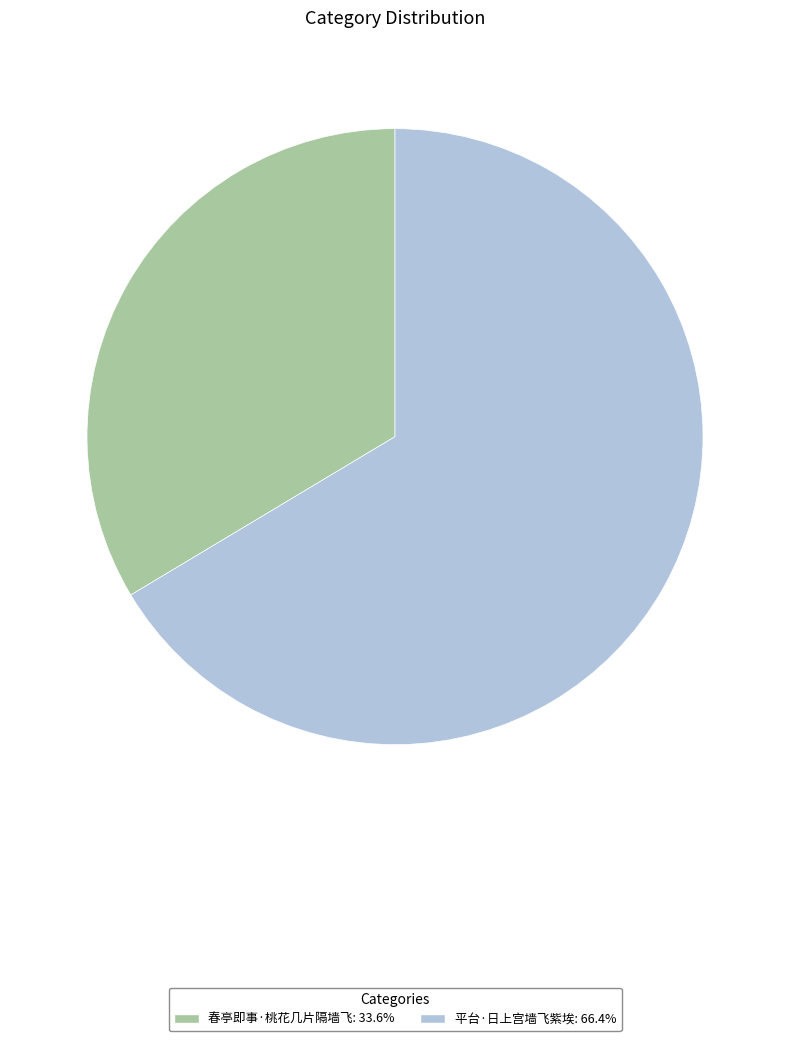

Is there a majority slice in this chart?

Yes